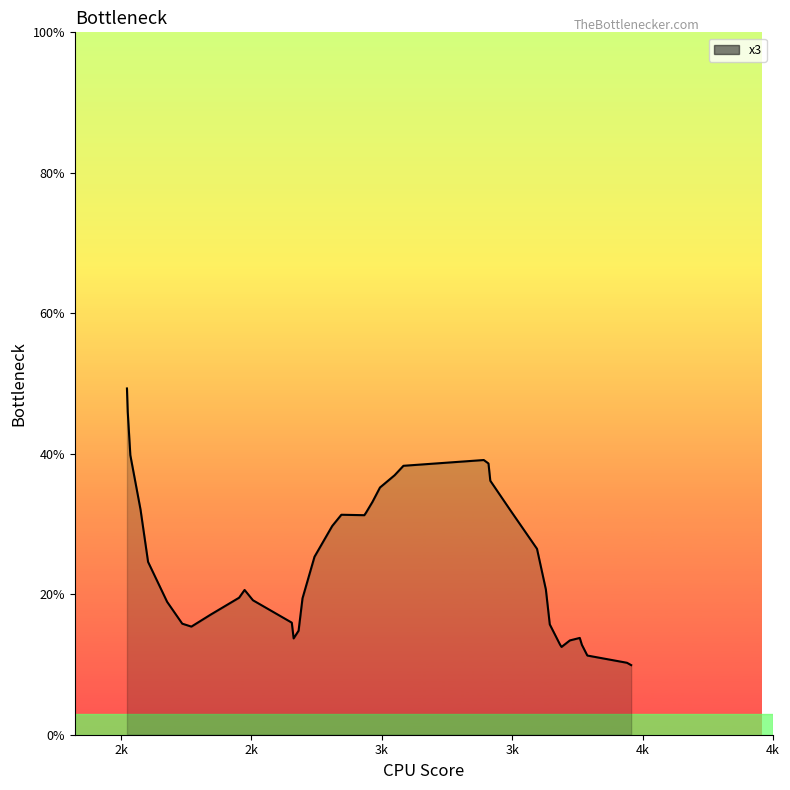

What is the maximum value shown in the chart?

49.3